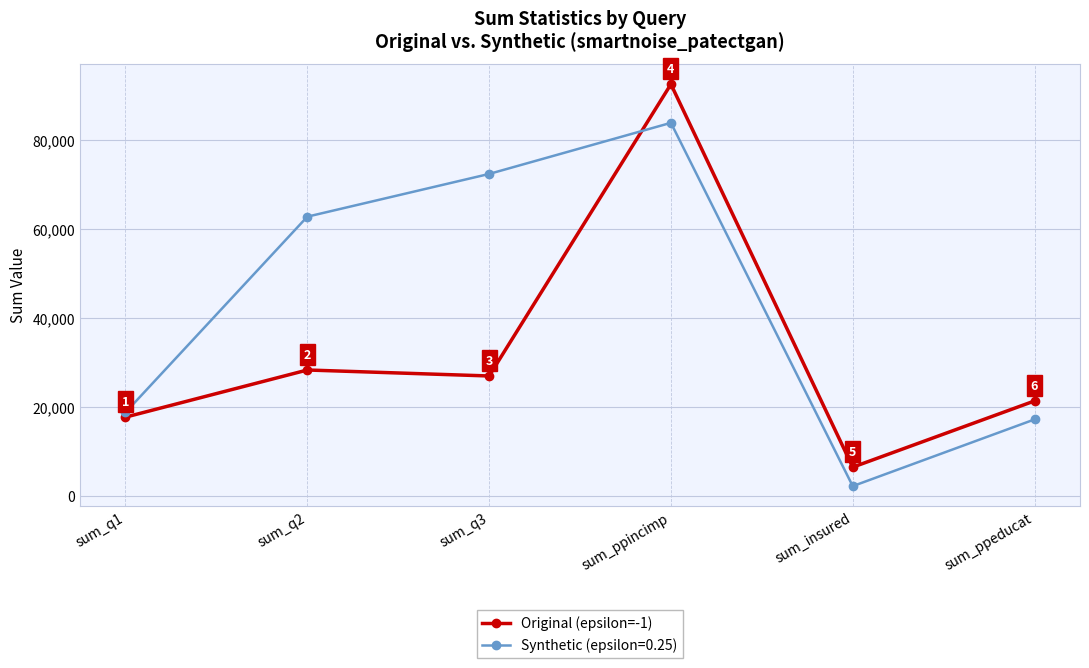

Rank the series by their average value, from highest to lowest.

Synthetic (epsilon=0.25), Original (epsilon=-1)